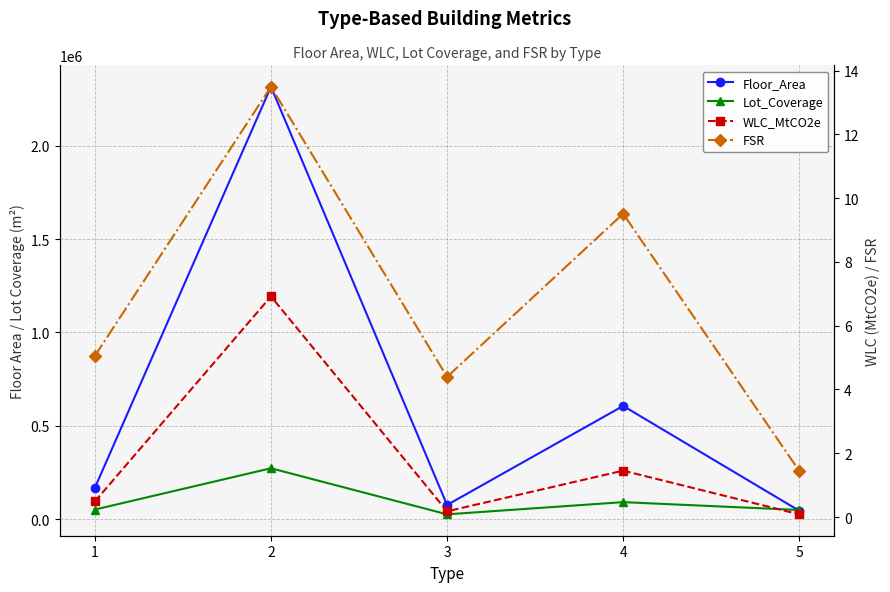

Count the number of categories in the chart.

5